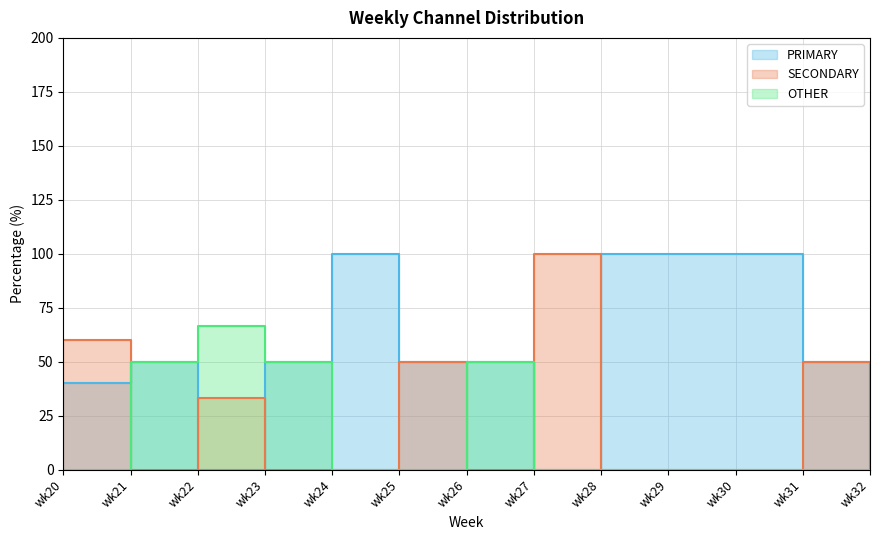

What is the sum of the OTHER values at wk24 and wk22?

66.7